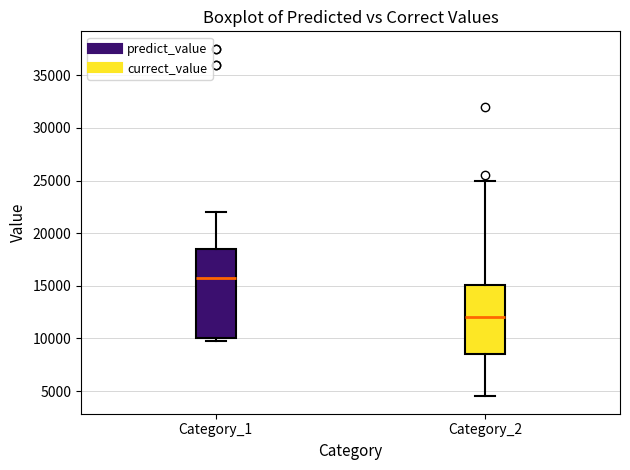

Which box is the tallest, from its lower edge to its upper edge?

Category_1